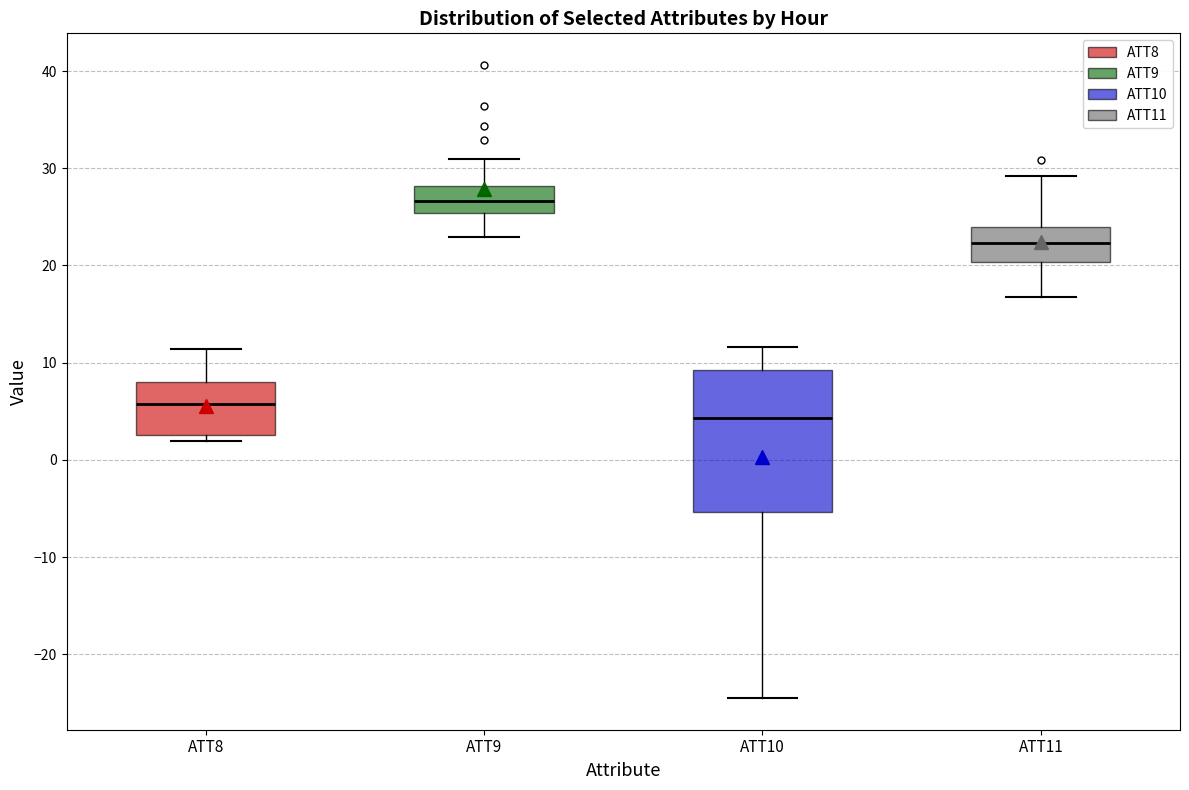

Reading left to right, read every box against the y-axis: the position of its median line, the range the box covers, and the ends of its whiskers. The values are not printed on the chart, so give them approximately, as read against the axis.

ATT8: median 6, box 3 to 8, whiskers 2 to 11
ATT9: median 27, box 25 to 28, whiskers 23 to 31
ATT10: median 4, box -5 to 9, whiskers -25 to 12
ATT11: median 22, box 20 to 24, whiskers 17 to 29